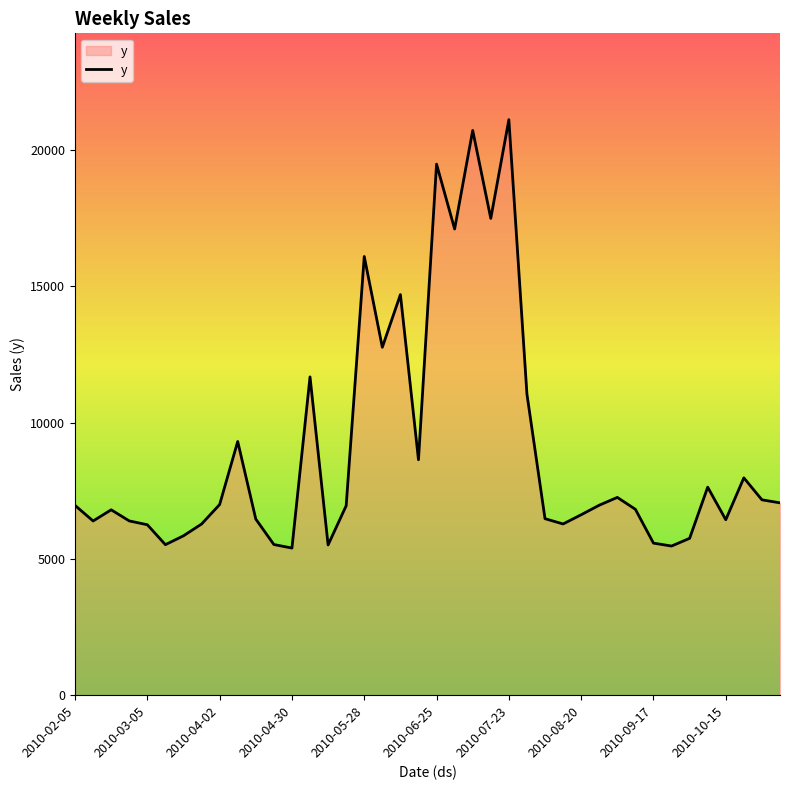

What is the smallest value displayed?

5398.5